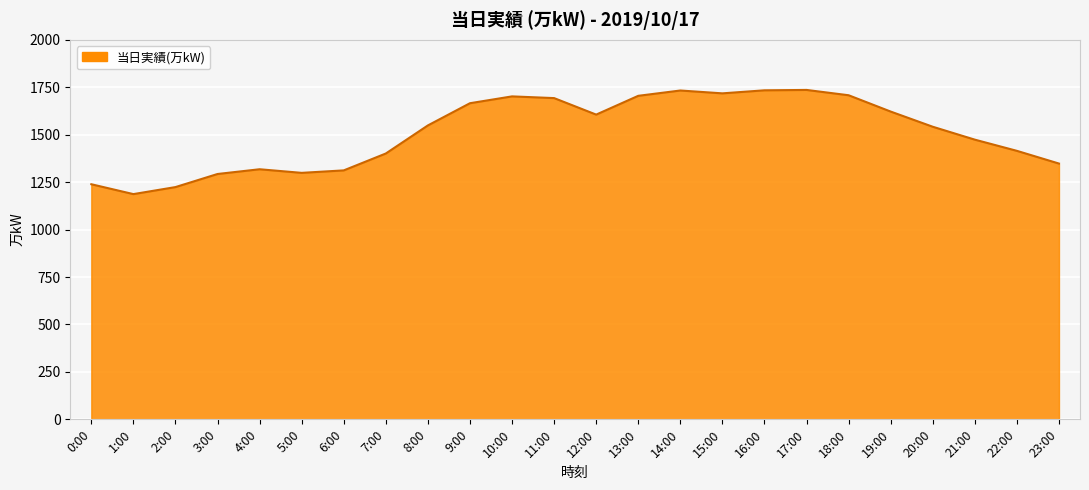

At which category does the chart reach its minimum across all series?

1:00